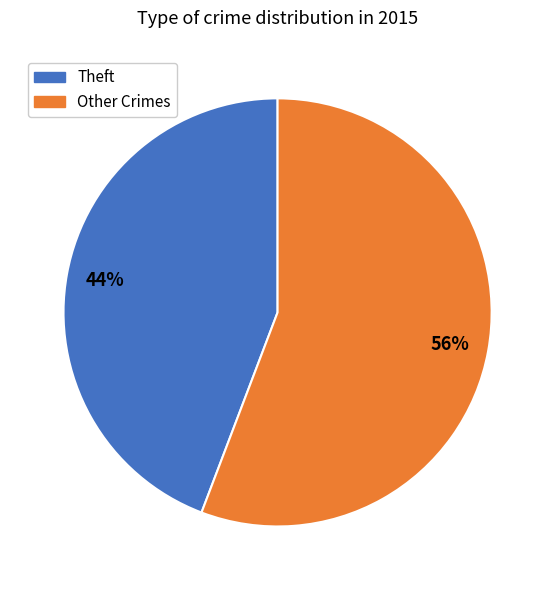

Combined, do Other Crimes and Theft account for over 50%?

Yes